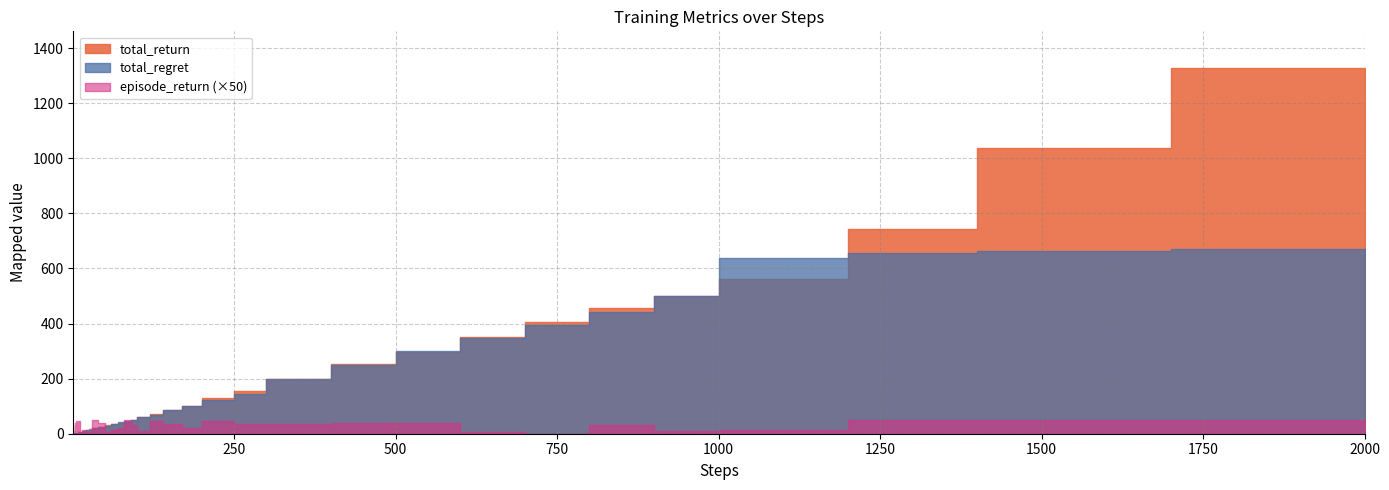

True or false: total_return and episode_return intersect in this chart.

False